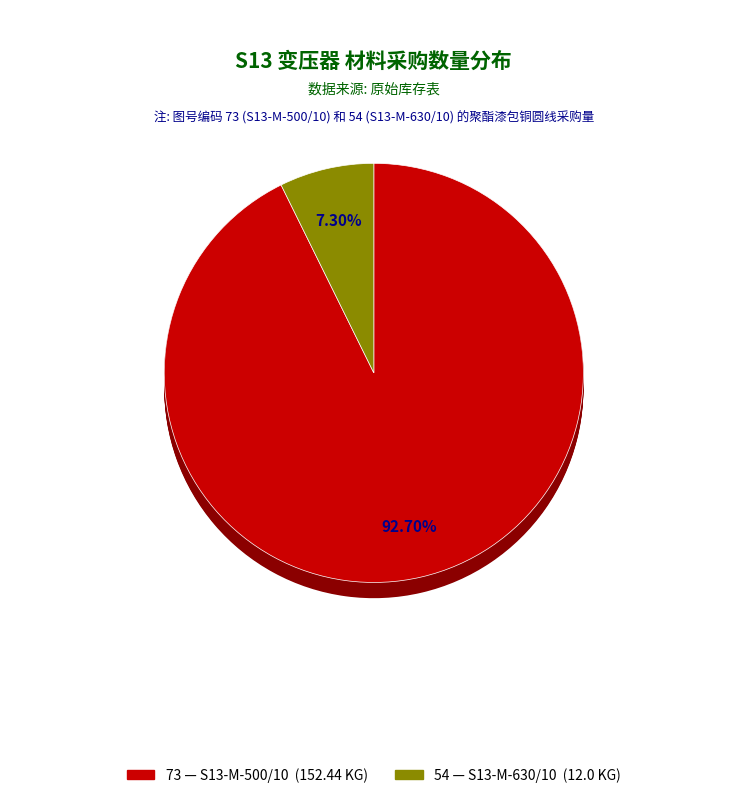

How many segments does this pie chart have?

2